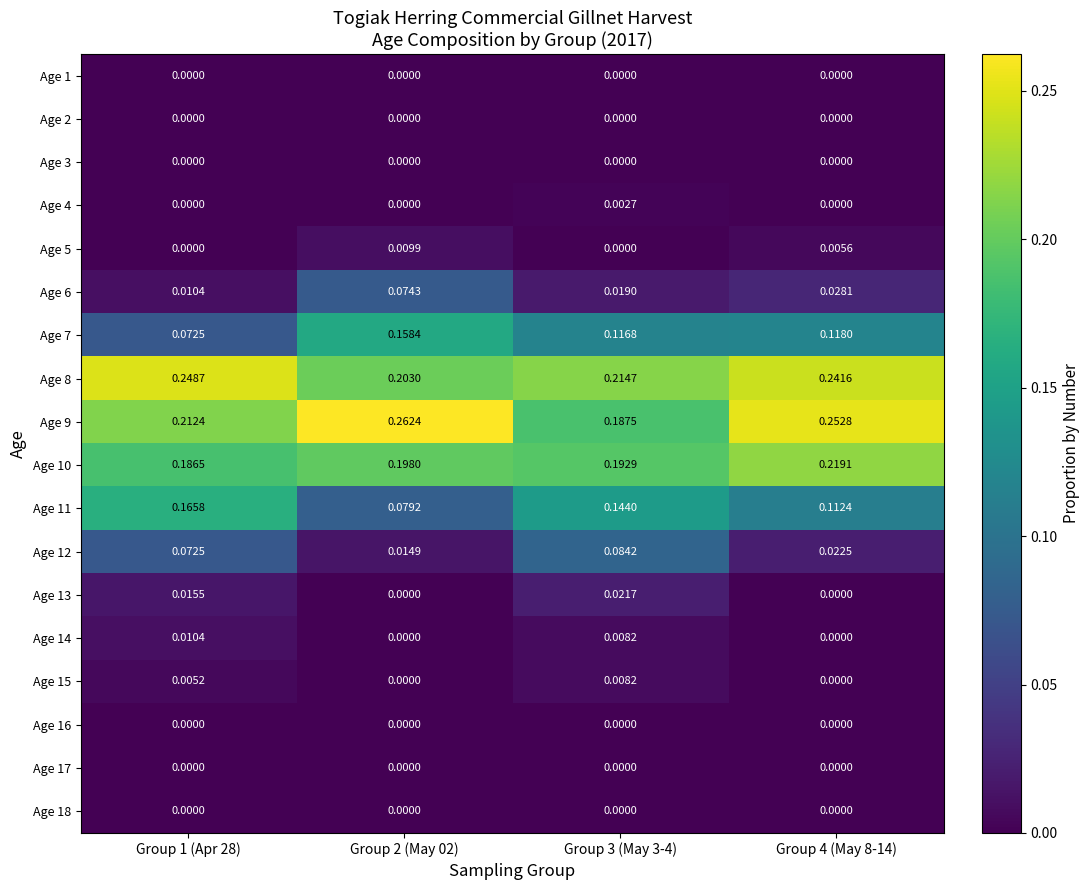

At how many categories does at least one series exceed 0?

4